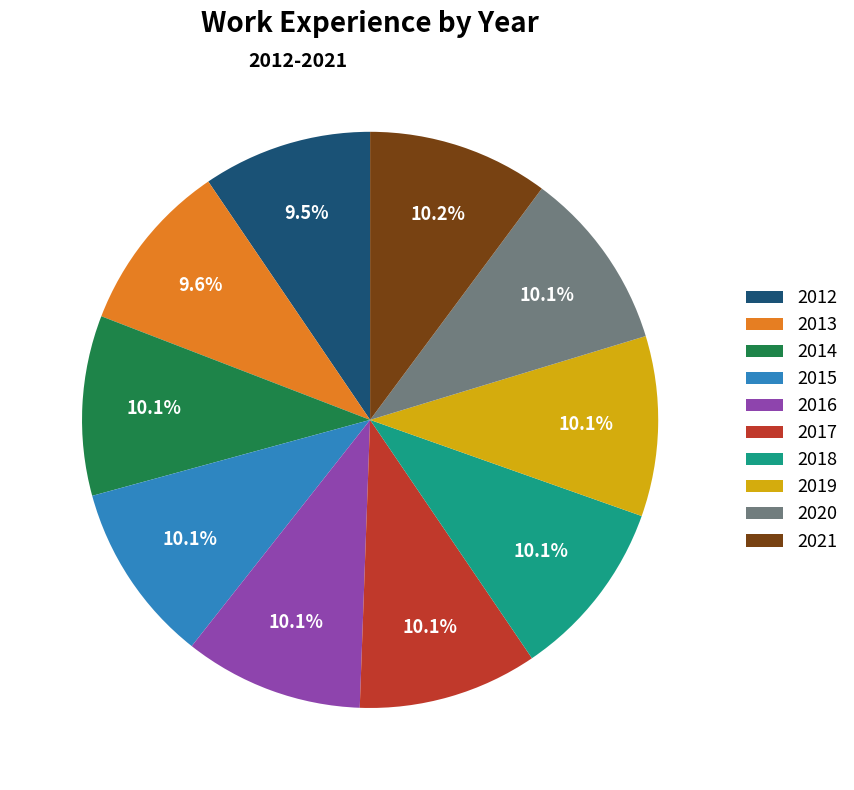

To the nearest percent, what percentage of the pie is 2021?

10%